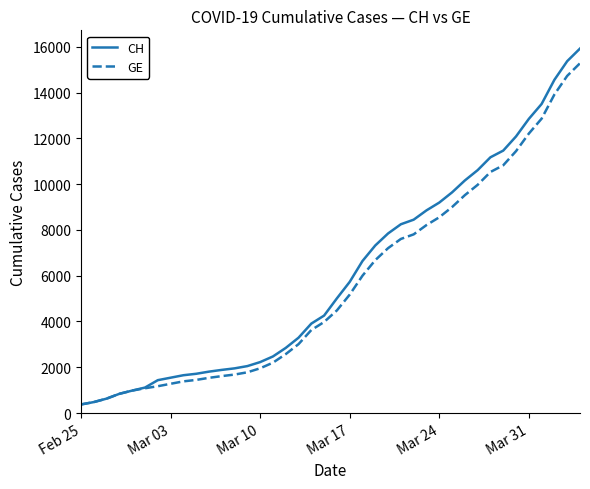

Which series has the largest range (max minus min)?

CH